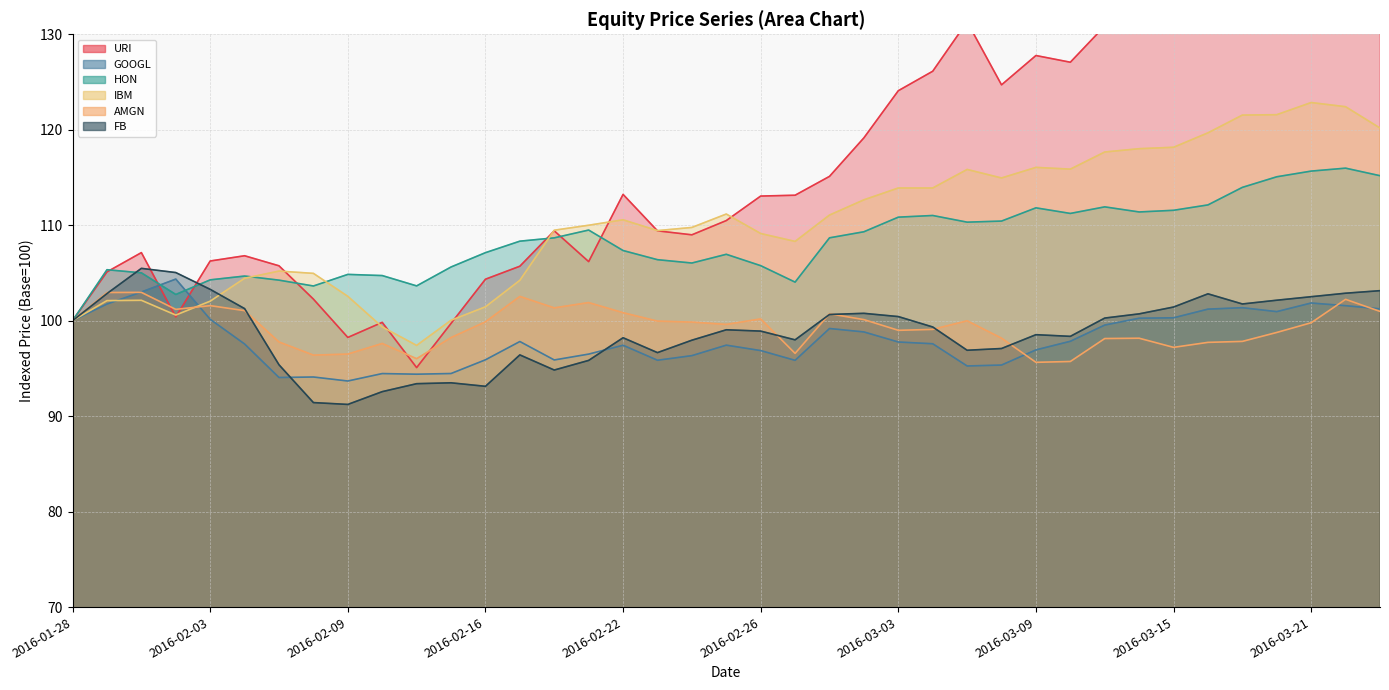

Where is GOOGL nearest to the value 99?

2016-03-02